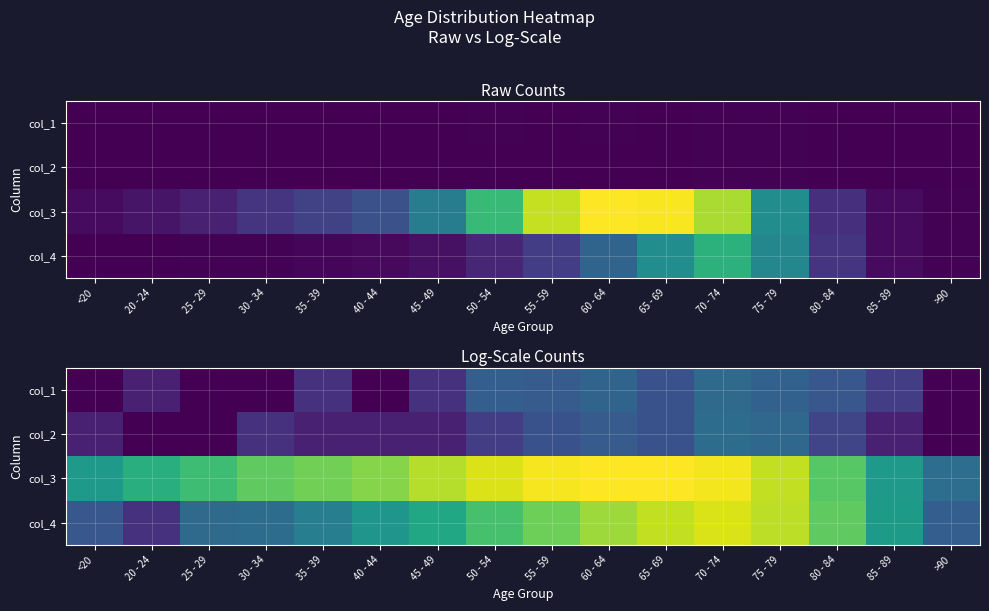

List the series in order of their peak value, highest first.

col_3, col_4, col_2, col_1